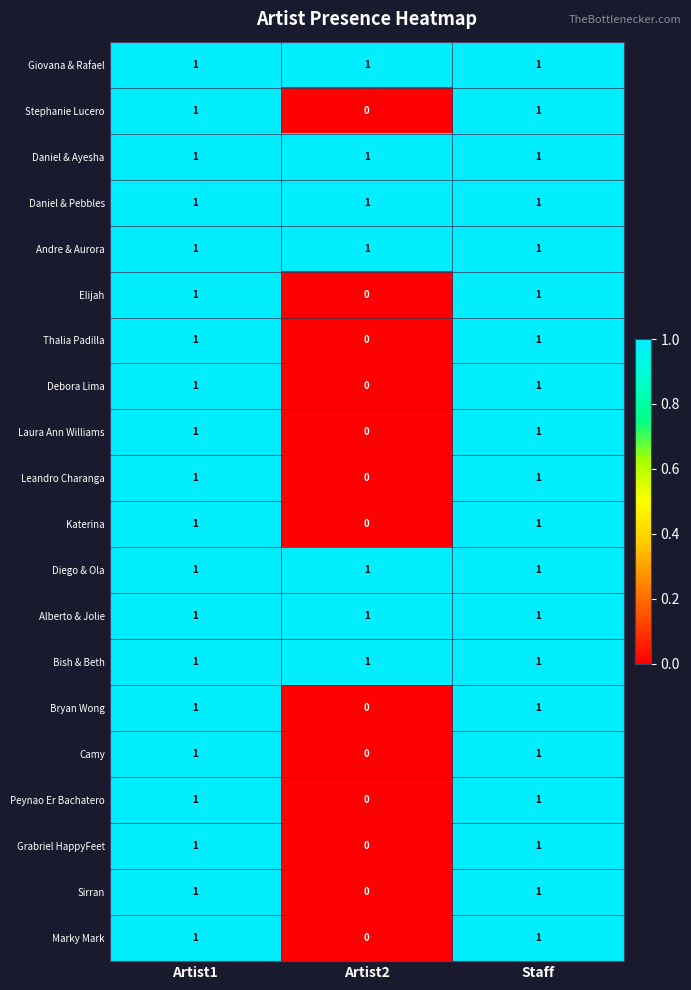

Which category has the lowest value across all series?

Artist2